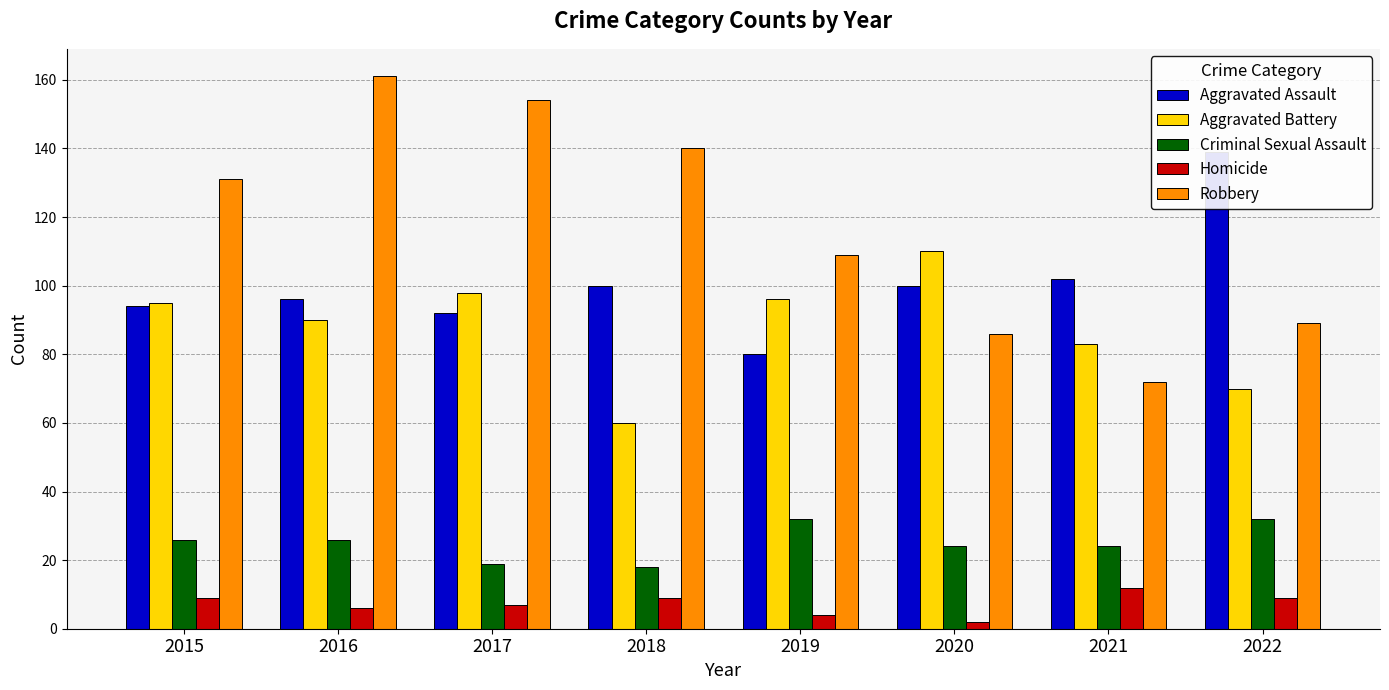

Reading left to right, extract all data points from this chart.

Aggravated Assault: 2015=94	2016=96	2017=92	2018=100	2019=80	2020=100	2021=102	2022=139
Aggravated Battery: 2015=95	2016=90	2017=98	2018=60	2019=96	2020=110	2021=83	2022=70
Criminal Sexual Assault: 2015=26	2016=26	2017=19	2018=18	2019=32	2020=24	2021=24	2022=32
Homicide: 2015=9	2016=6	2017=7	2018=9	2019=4	2020=2	2021=12	2022=9
Robbery: 2015=131	2016=161	2017=154	2018=140	2019=109	2020=86	2021=72	2022=89